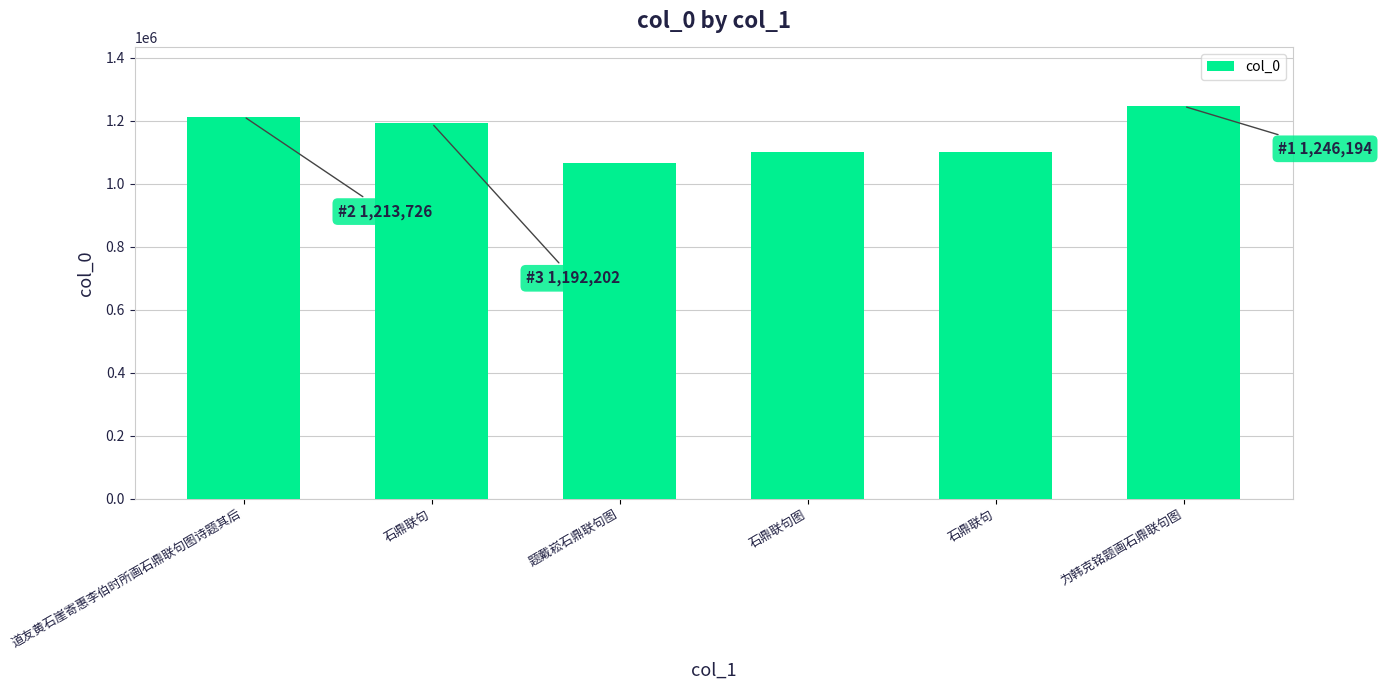

What is the sum of the values at 石鼎联句 and 题戴崧石鼎联句图?

2259570